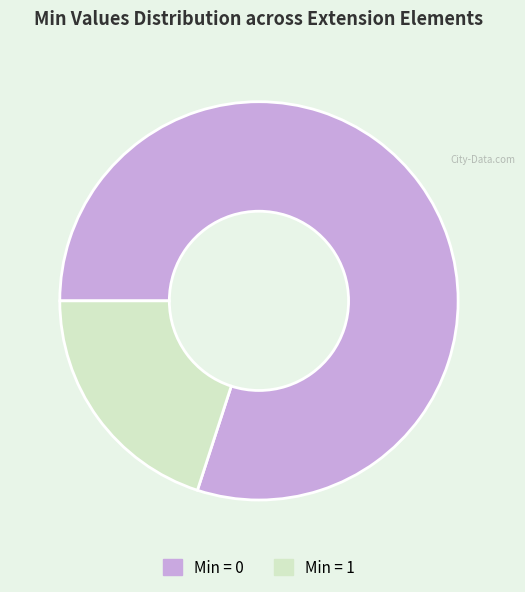

Which has a higher value, Min = 1 or Min = 0?

Min = 0